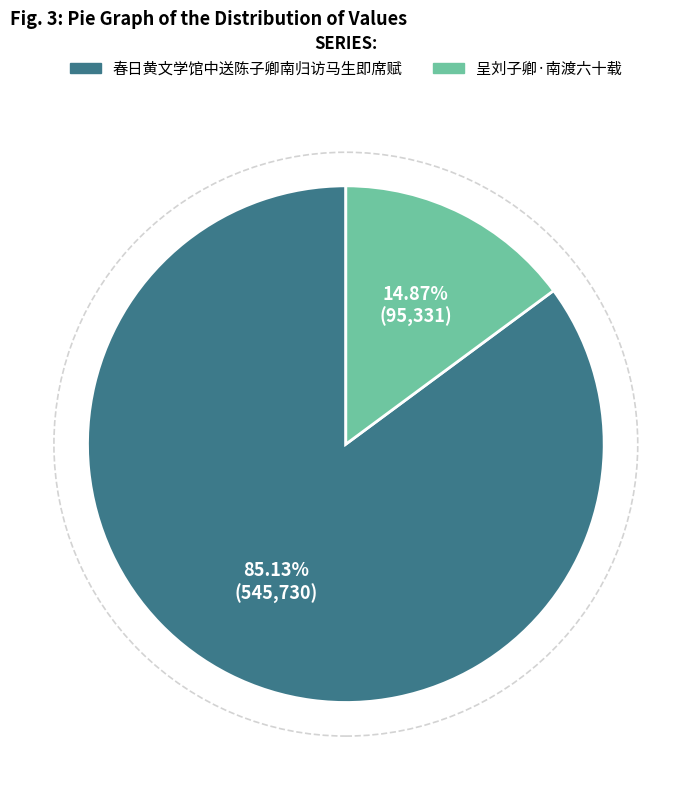

To the nearest percent, what is the difference between the largest and smallest slice percentages?

70%